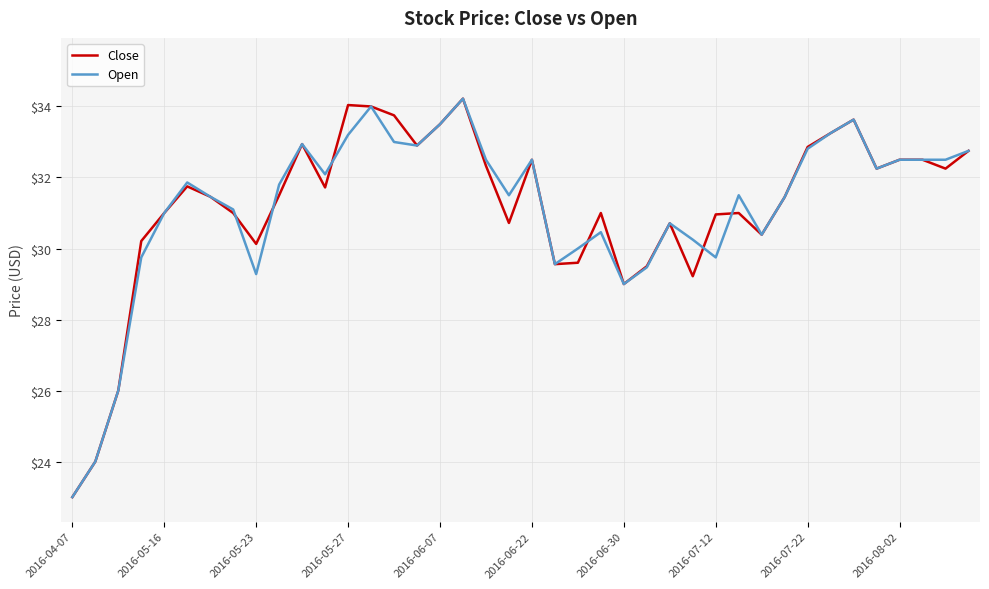

What is the maximum value shown in the chart?

34.2